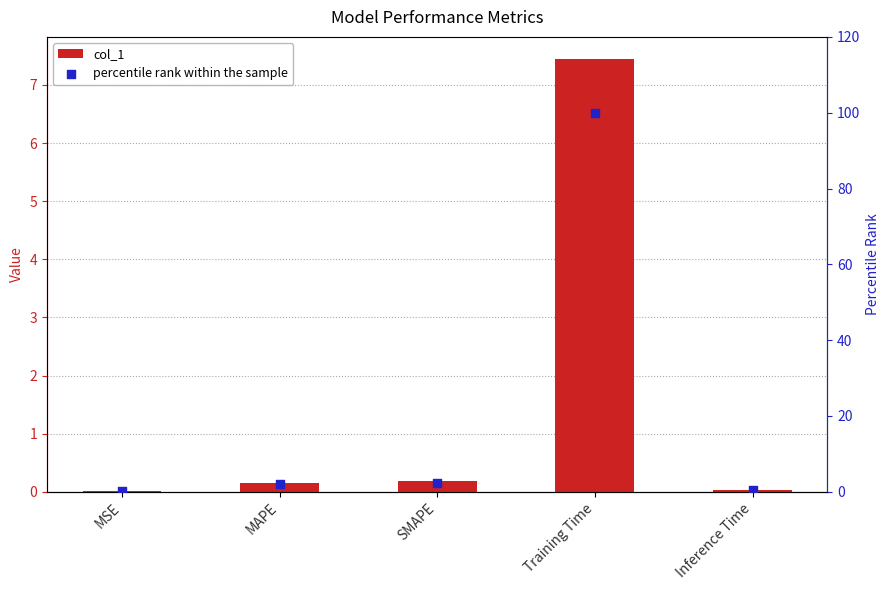

At how many categories does at least one series exceed 5?

1